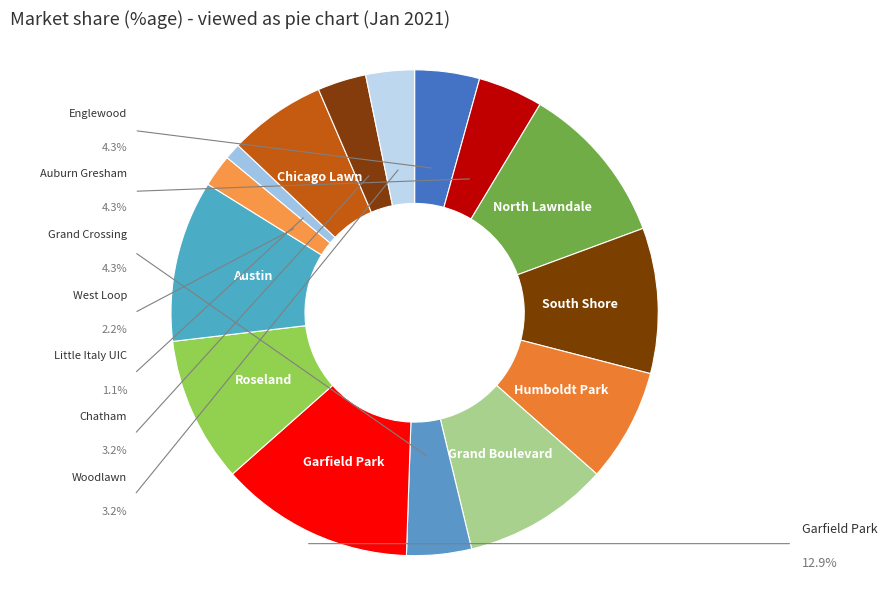

How much of the chart is everything except Woodlawn?

96.8%